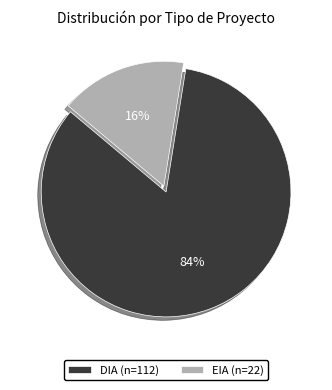

Rank the categories by value from highest to lowest.

DIA, EIA